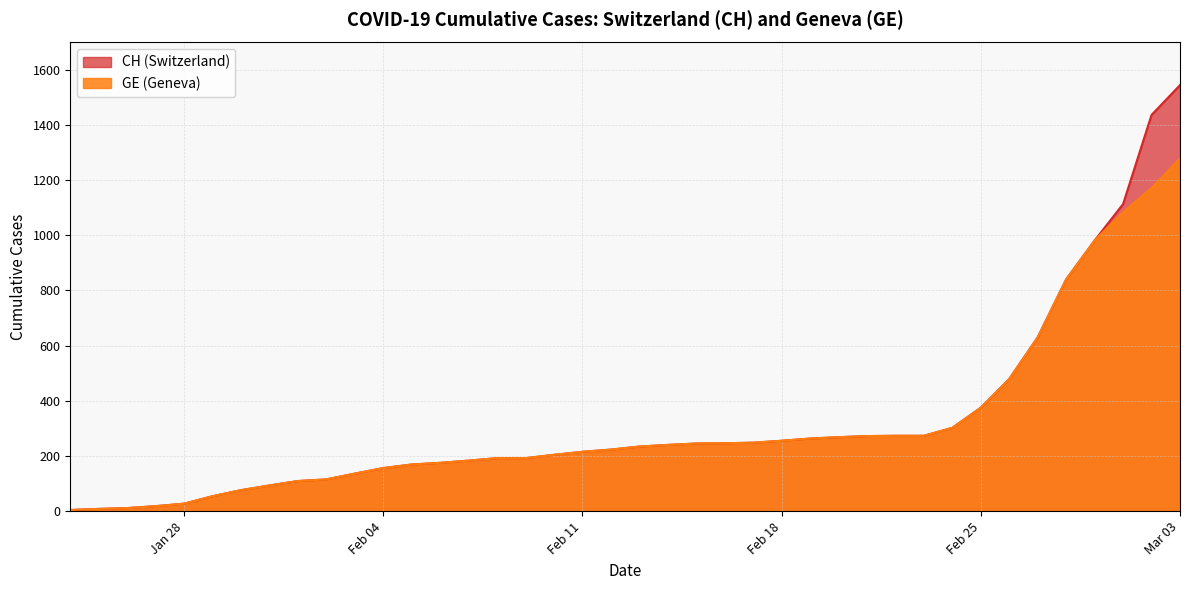

What is the approximate value of GE at Mar 03?

1278